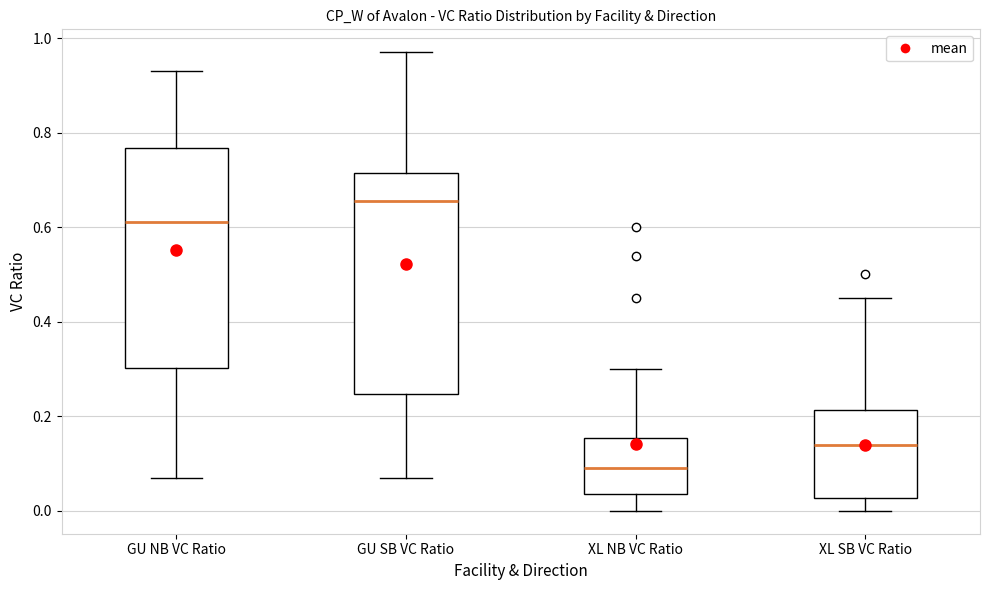

Where does the lower whisker of the box for GU SB VC Ratio end on the y-axis? The values are not printed on the chart, so give them approximately, as read against the axis.

0.08